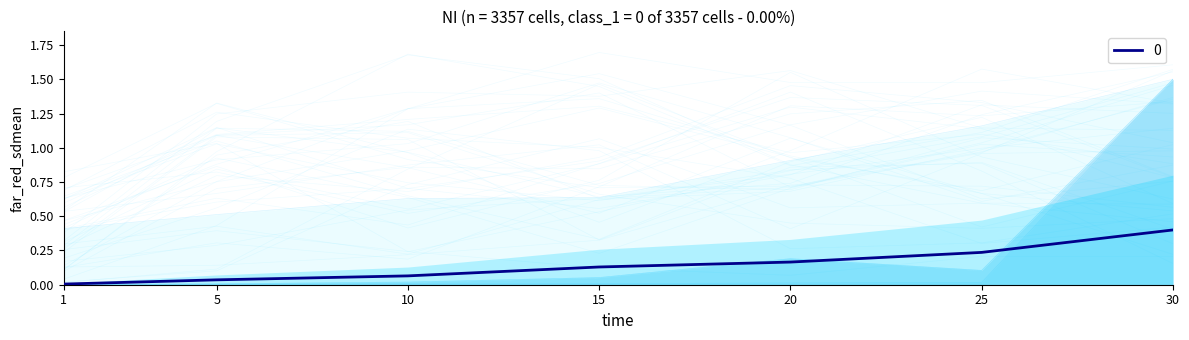

Is this an area chart (filled region under the line)?

No